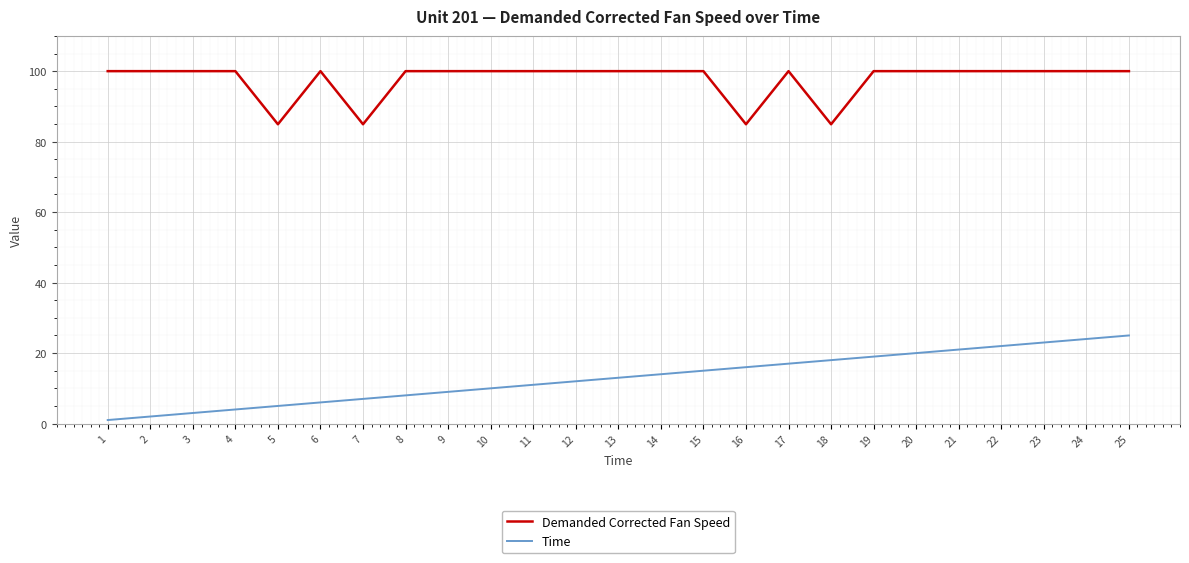

The Demanded Corrected Fan Speed series shows 100.0 at 8. True or false?

True